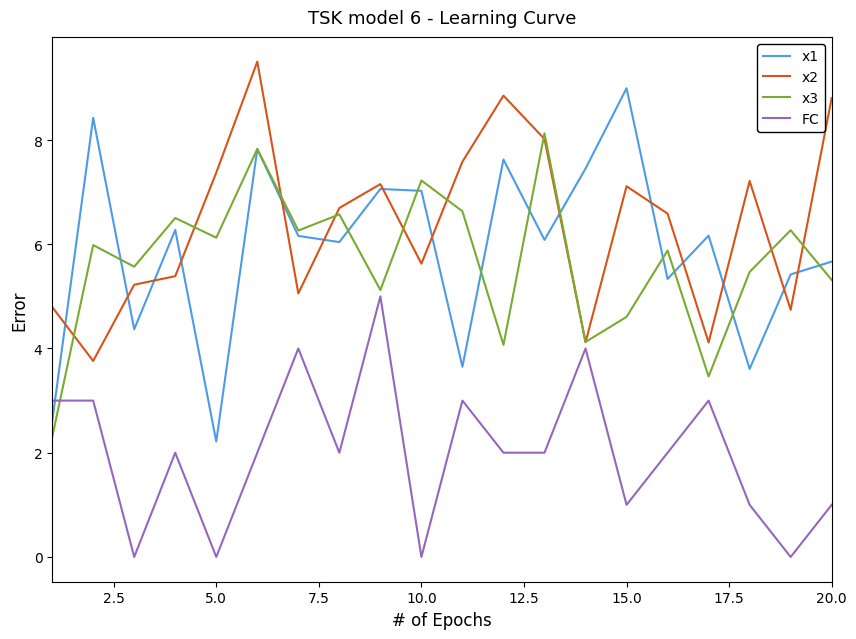

Which series has the widest spread of values?

x1